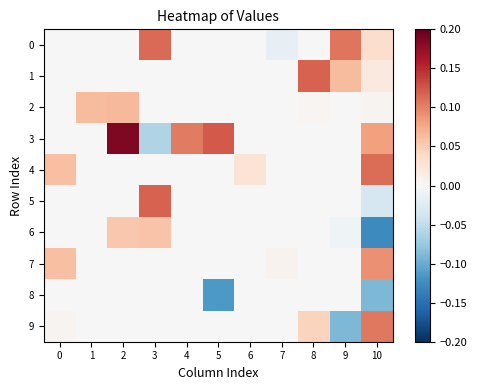

Between 6 and 7, which is larger?

6